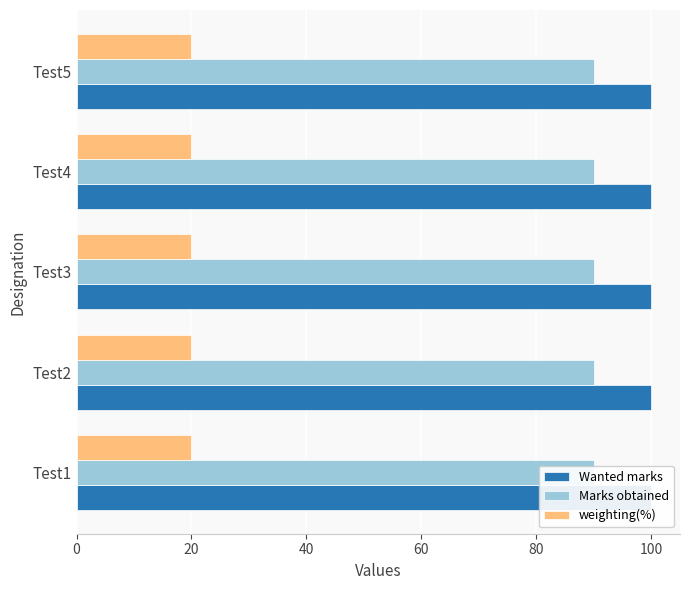

Which series has the widest spread of values?

Wanted marks